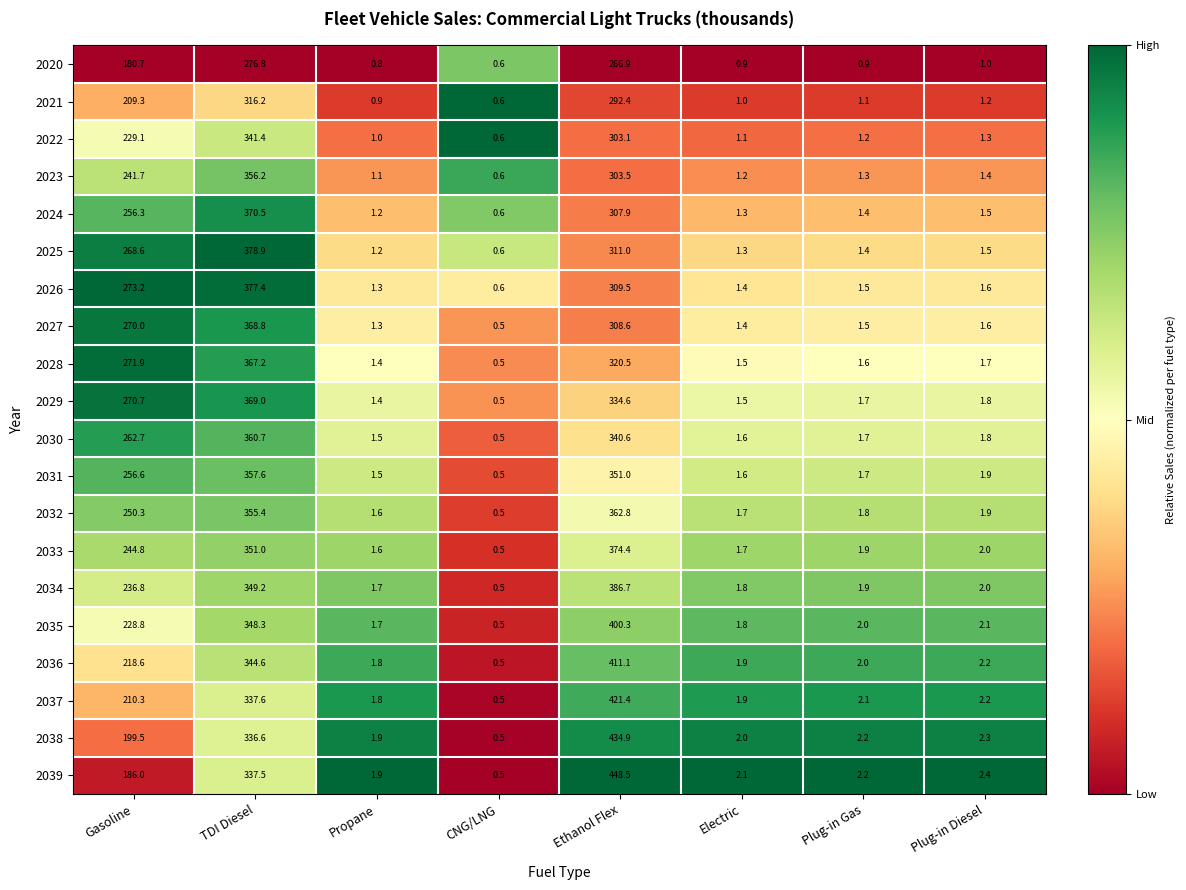

Which series has the widest spread of values?

2039